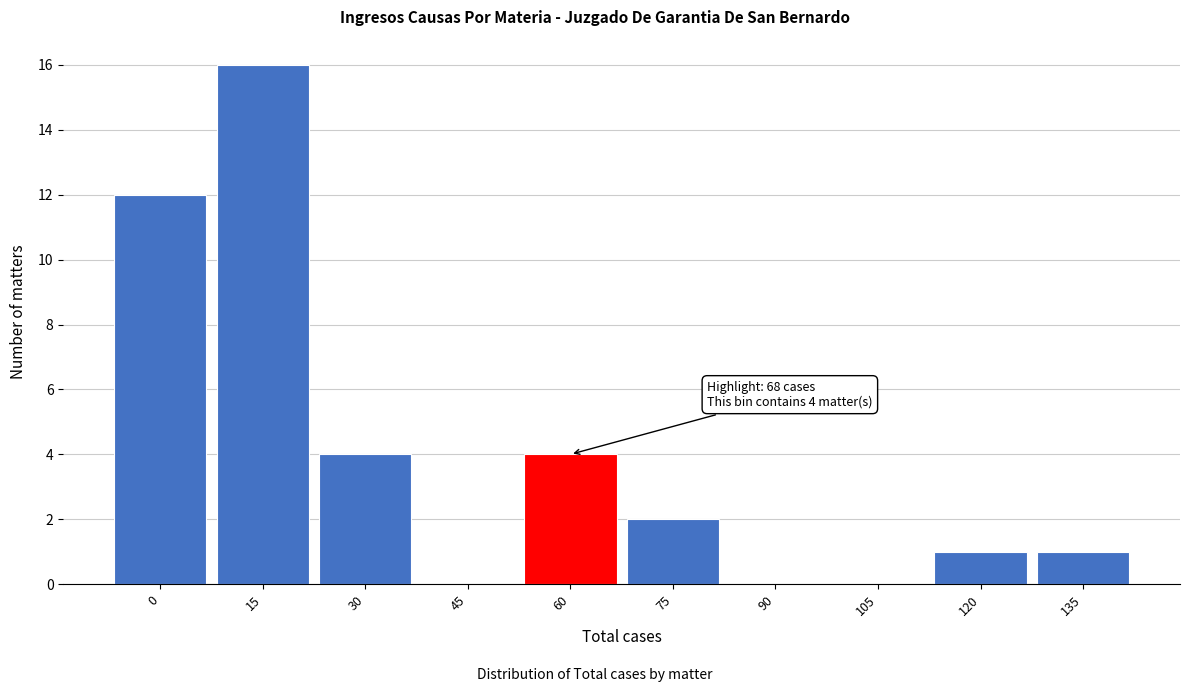

Reading left to right, list all the values displayed in this chart.

0=12	15=16	30=4	45=0	60=4	75=2	90=0	105=0	120=1	135=1